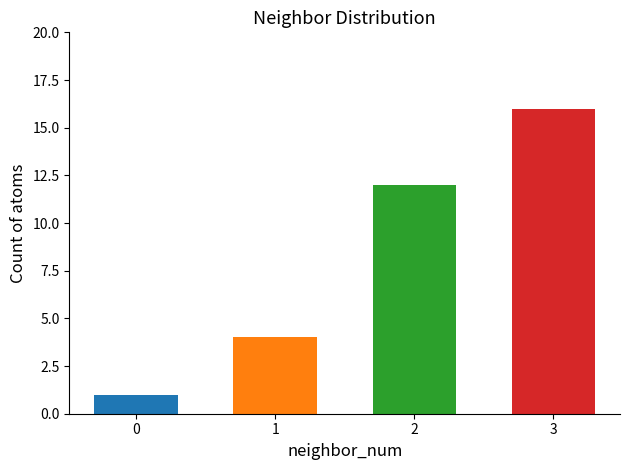

What is the value of the 2nd bar from the left?

4